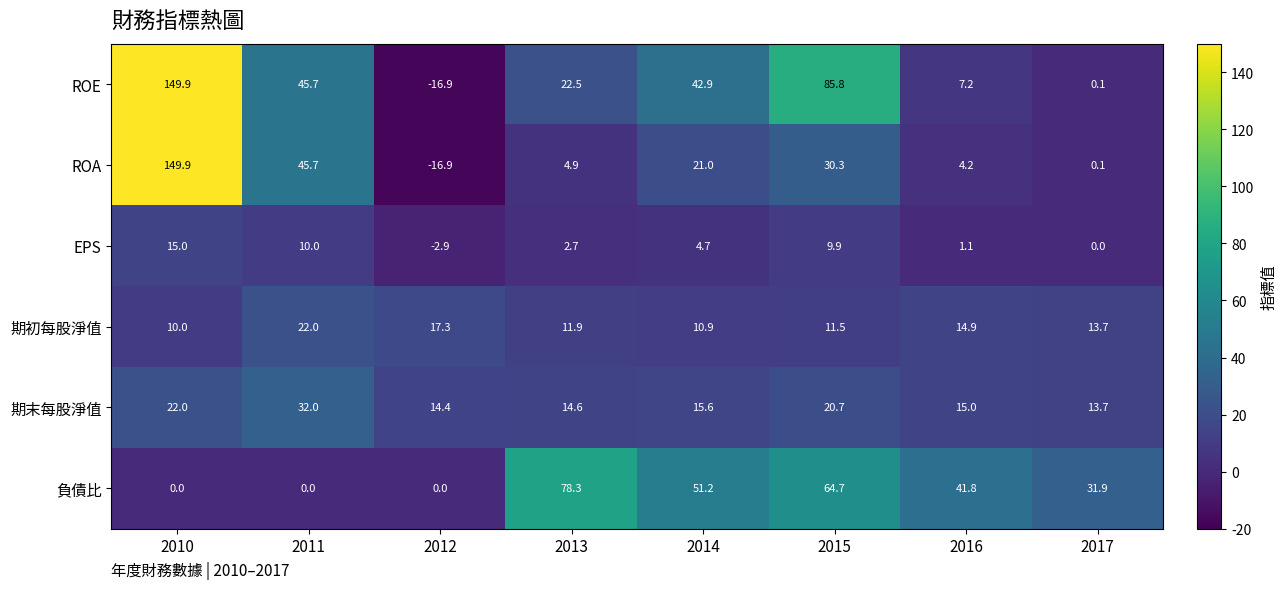

What is the lowest value of the EPS series?

-2.9